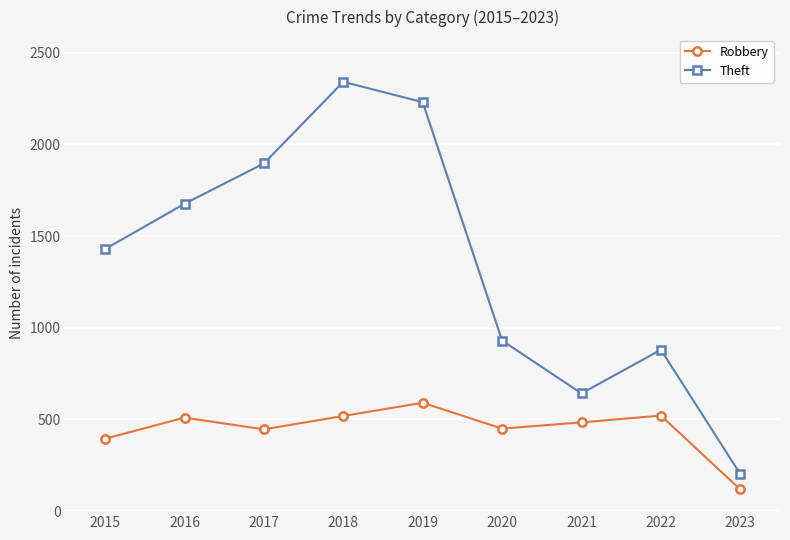

What is the approximate value of Robbery at 2023?

118